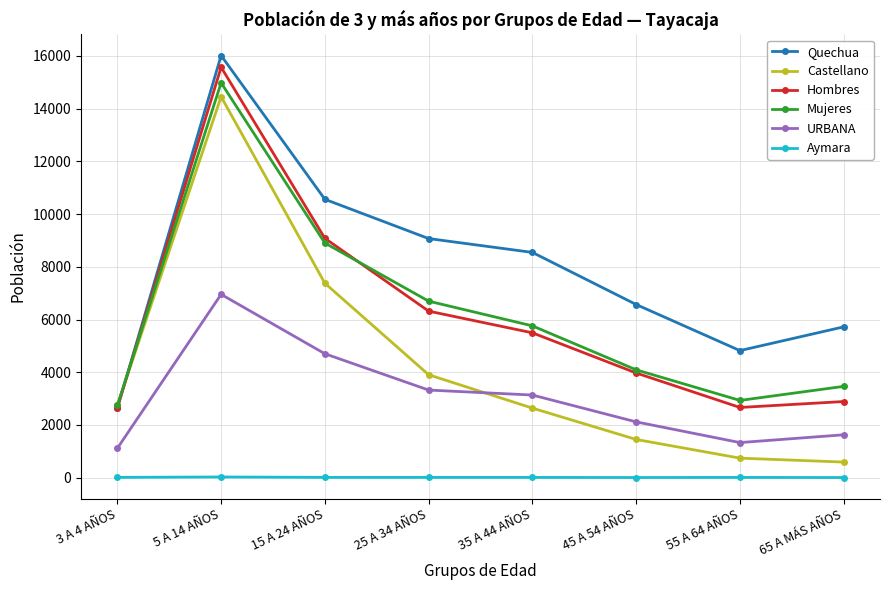

What are all the series names shown in the legend?

Quechua, Castellano, Hombres, Mujeres, URBANA, Aymara